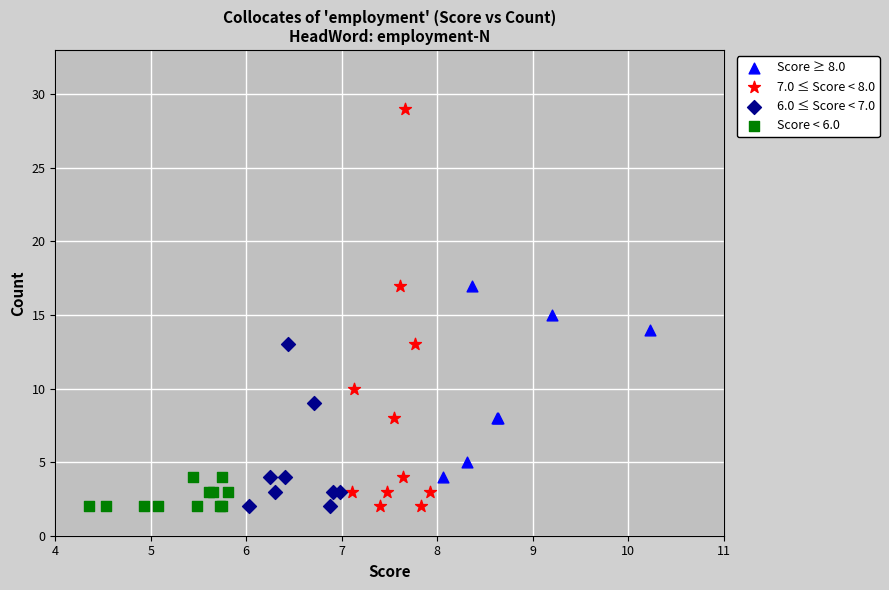

Which series reaches the maximum Y coordinate?

7.0 ≤ Score < 8.0